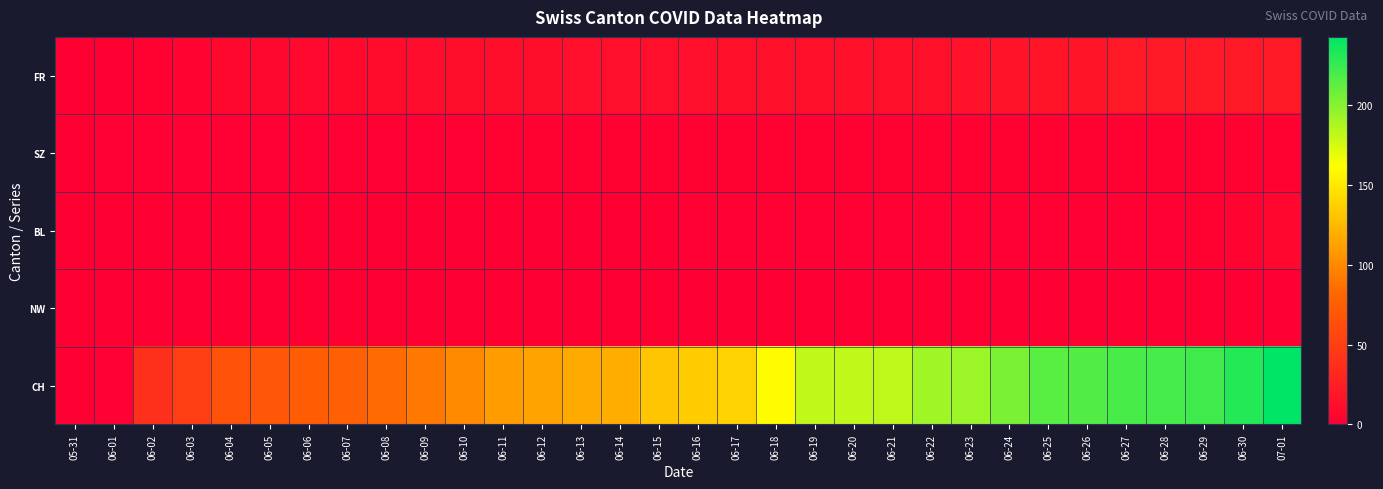

What is the maximum value shown in the chart?

243